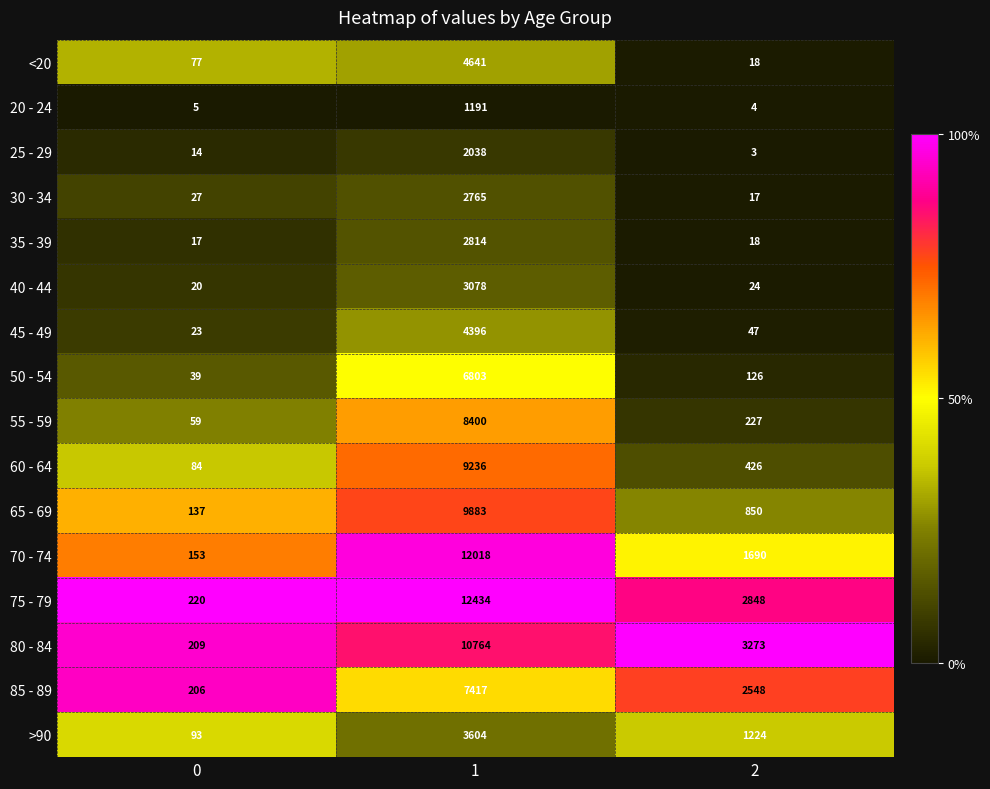

Which series has the largest total across all categories?

75 - 79